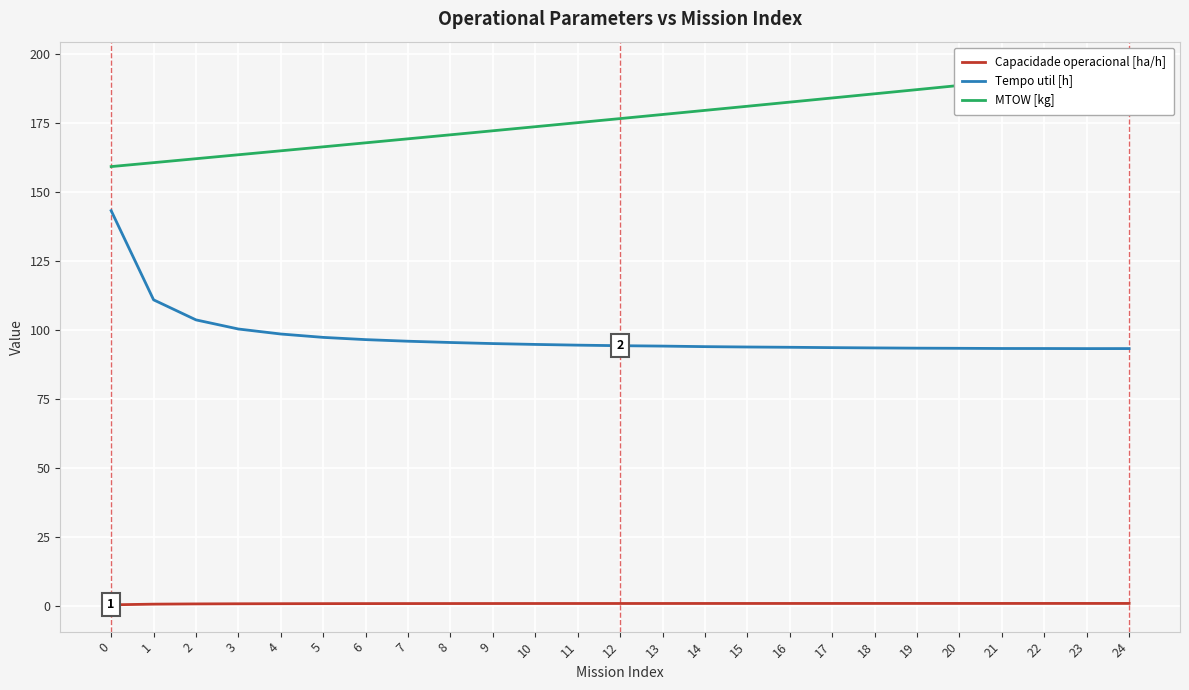

What is the sum of the MTOW [kg] values at 21 and 10?

363.6